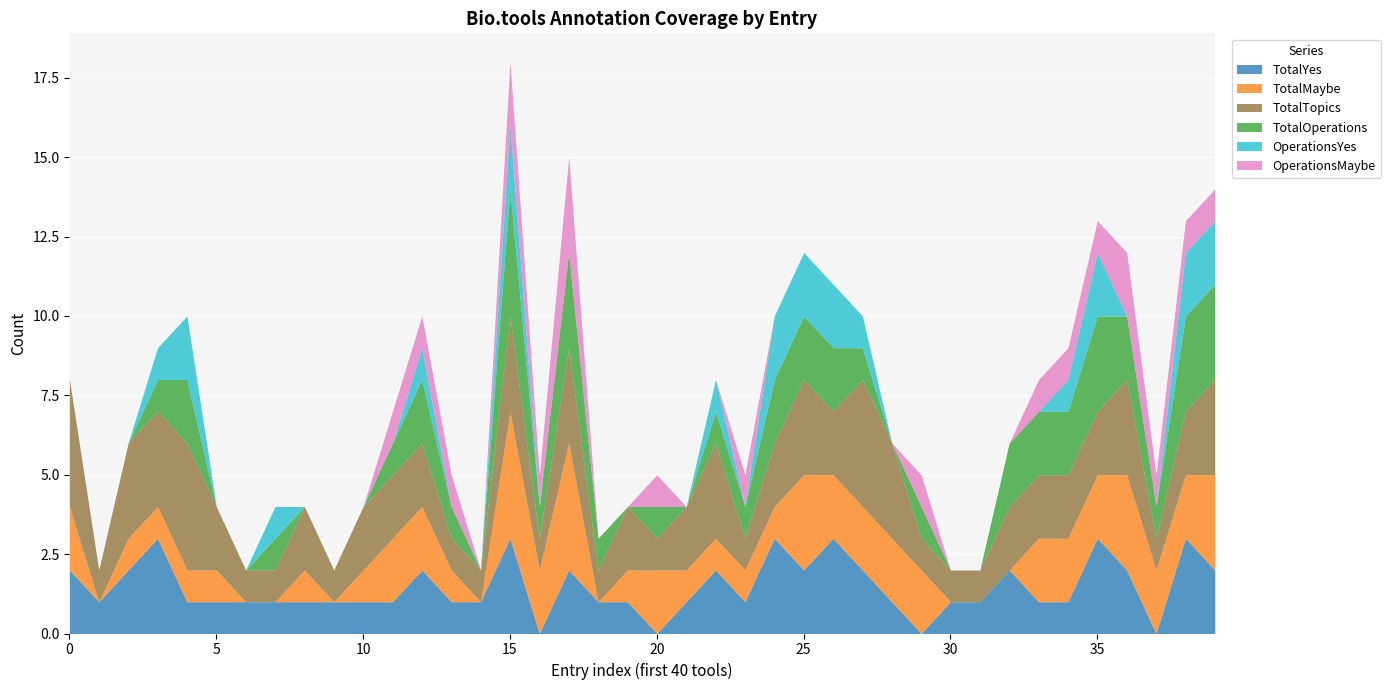

True or false: OperationsYes and TotalOperations cross at least once.

False